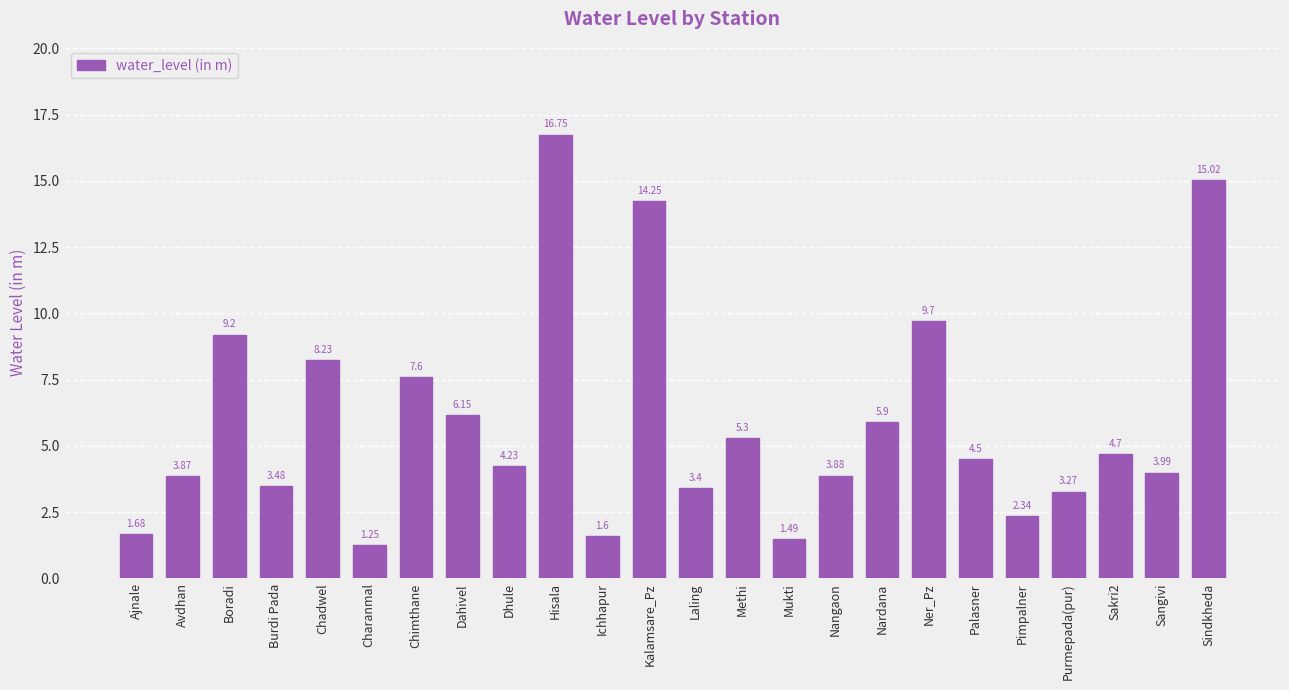

Count the number of data series in this chart.

1